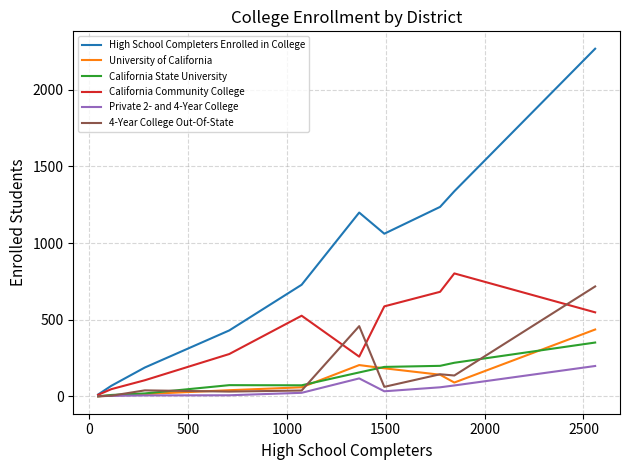

What is the maximum value for California Community College?

802